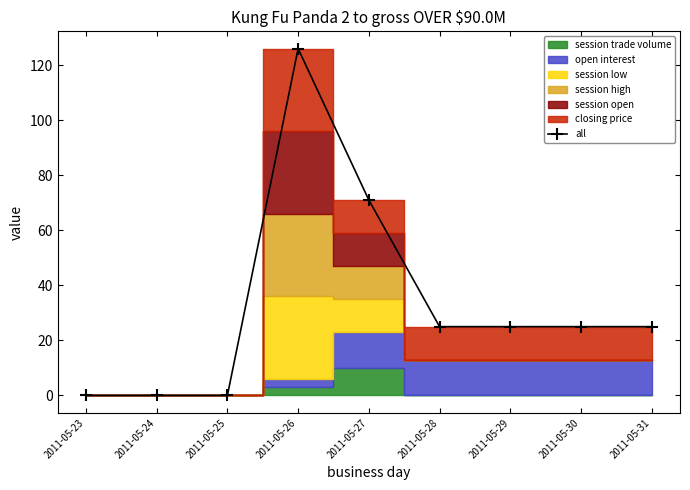

Rank the categories by value from lowest to highest.

2011-05-23, 2011-05-24, 2011-05-25, 2011-05-28, 2011-05-29, 2011-05-30, 2011-05-31, 2011-05-27, 2011-05-26